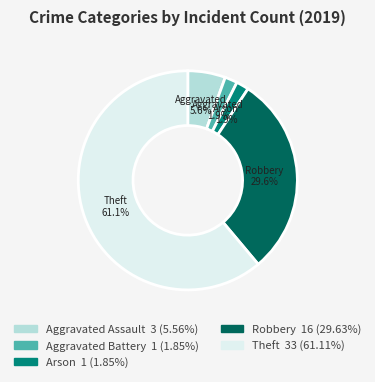

How many slices are in this pie chart?

5